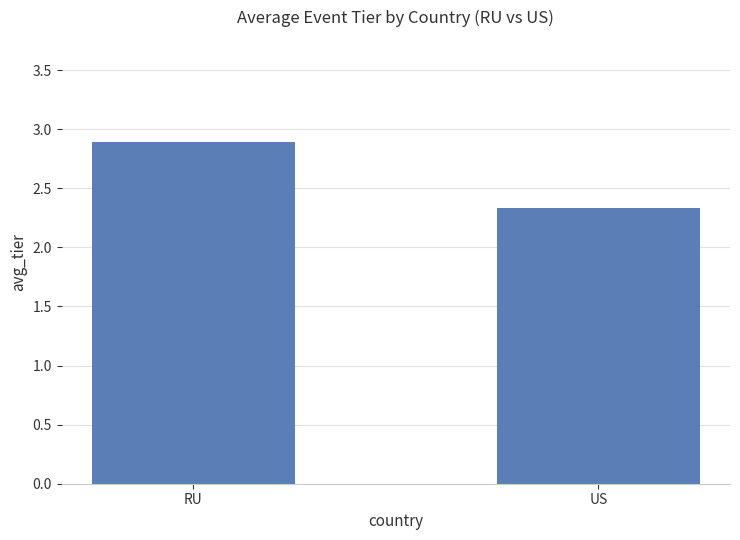

What is the difference between the maximum and minimum values?

0.6